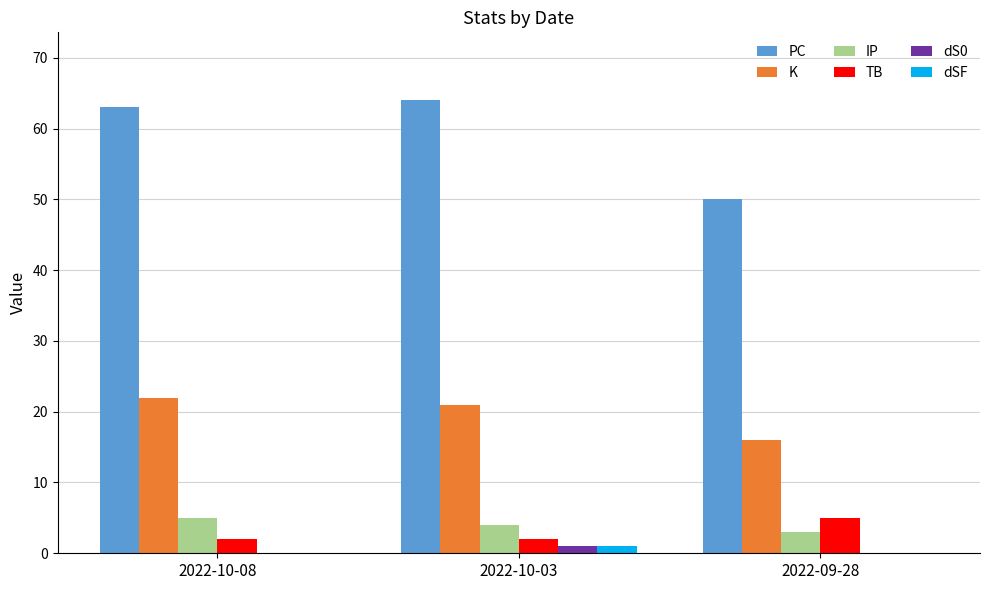

What are all the series names shown in the legend?

PC, K, IP, TB, dS0, dSF